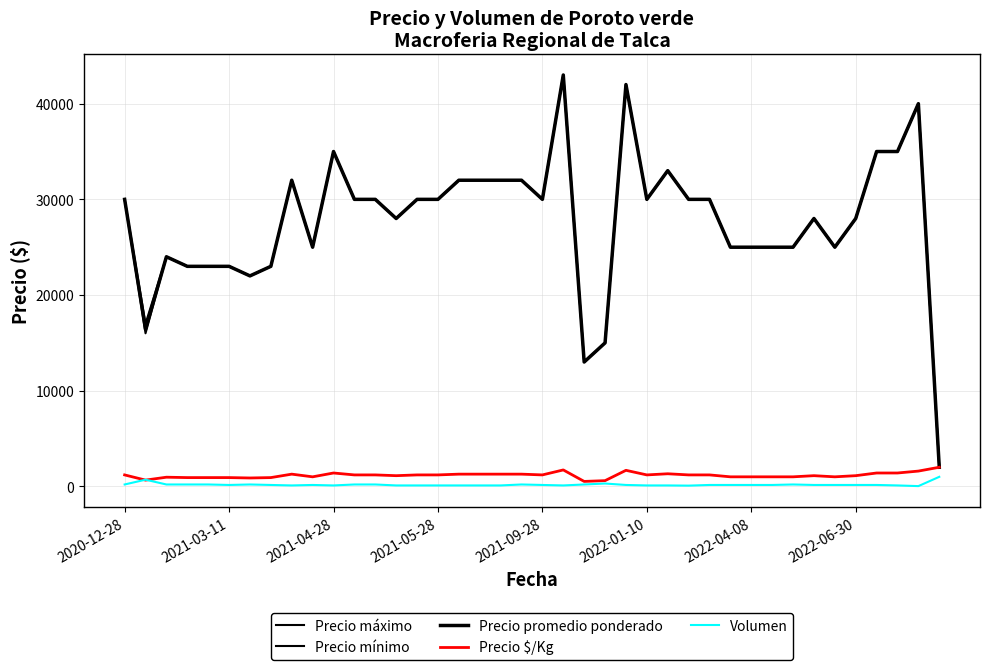

What is the smallest value displayed?

30